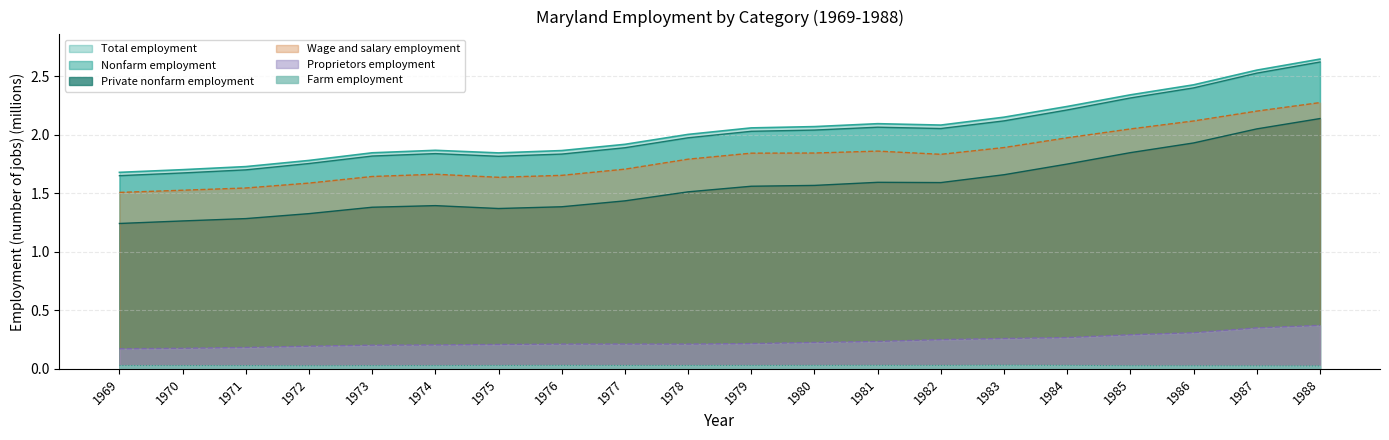

What is the value of the Proprietors employment point at the 14th from the left?

0.2